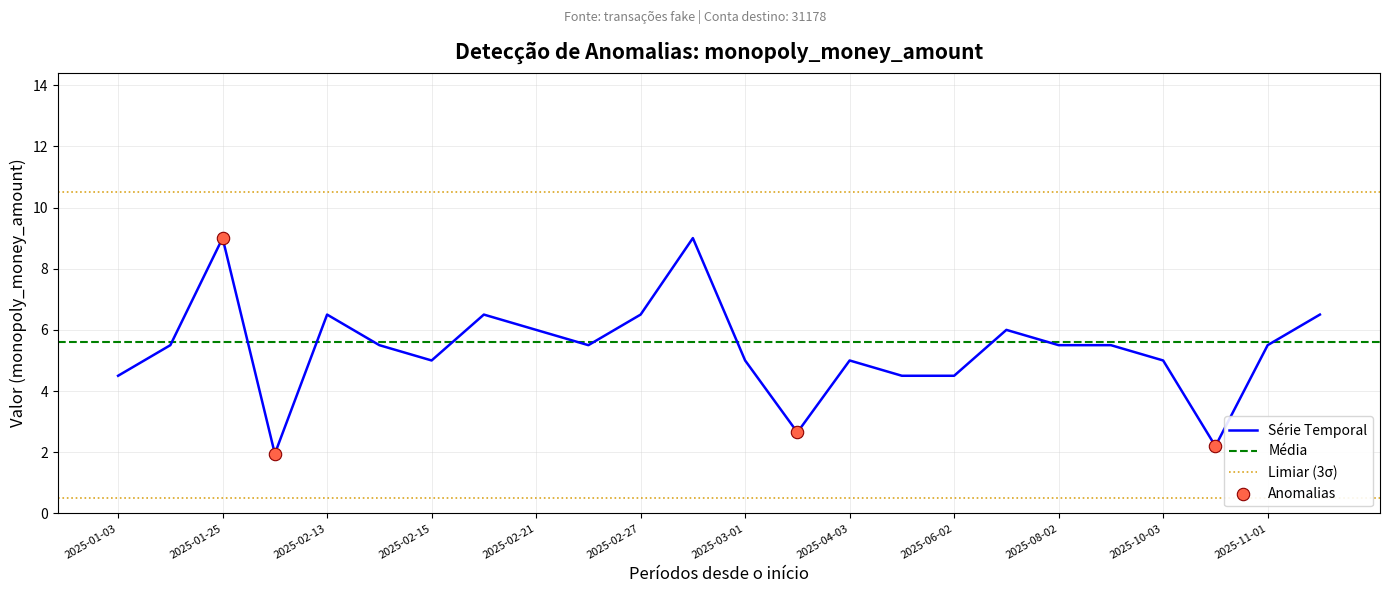

What is the change in value from 2025-06-02 to 2025-07-02?

+1.5